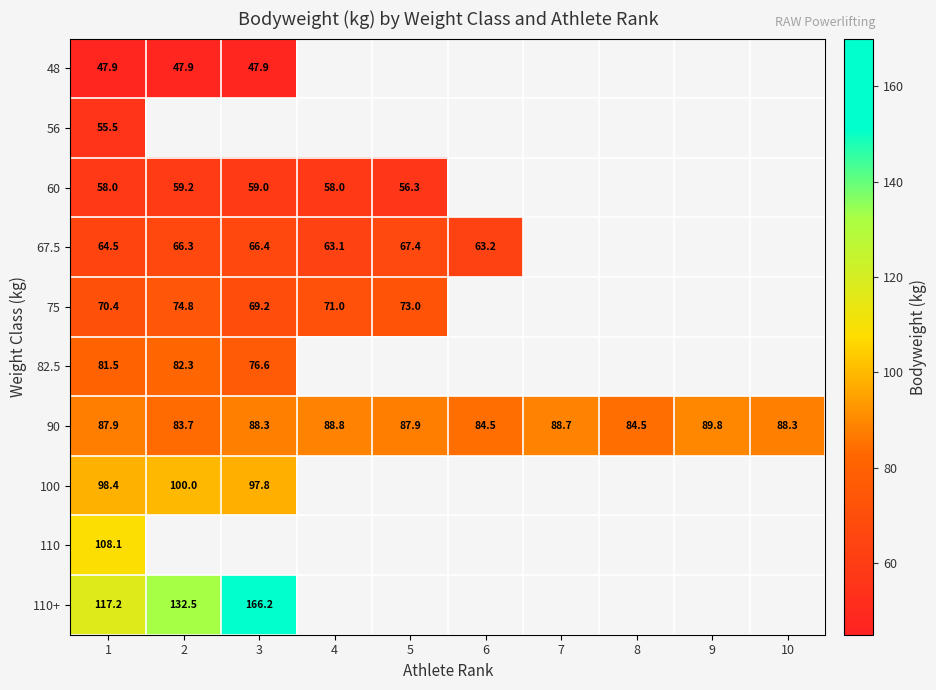

At which category does the chart reach its peak across all series?

3